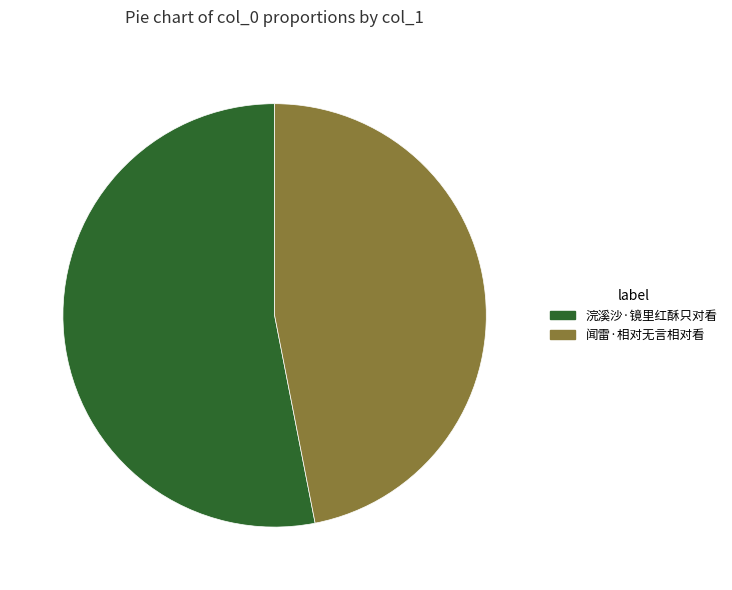

How many segments does this pie chart have?

2